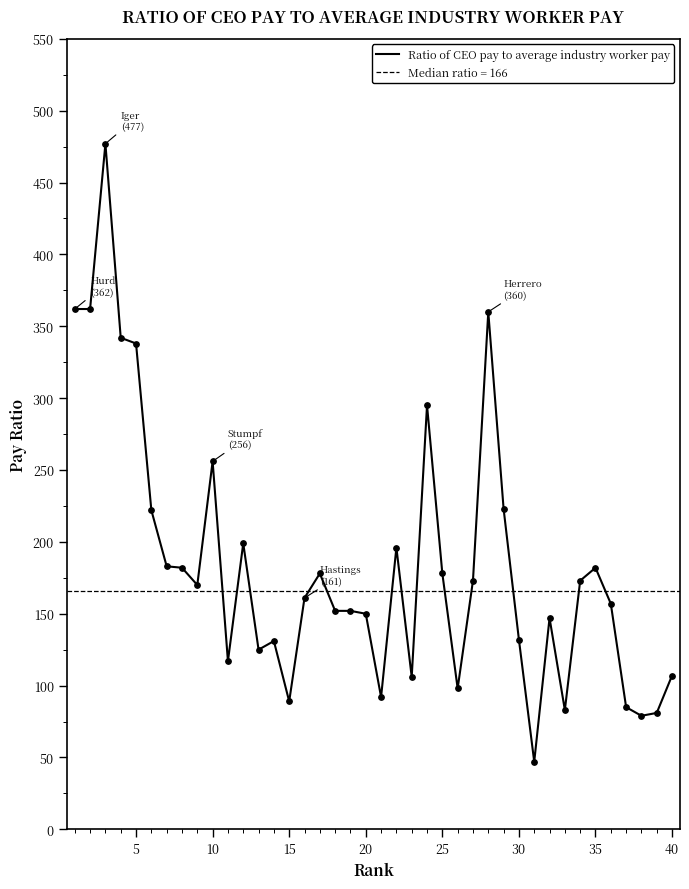

Is it true that Ratio of CEO pay to average industry worker pay equals 89 at 15?

True